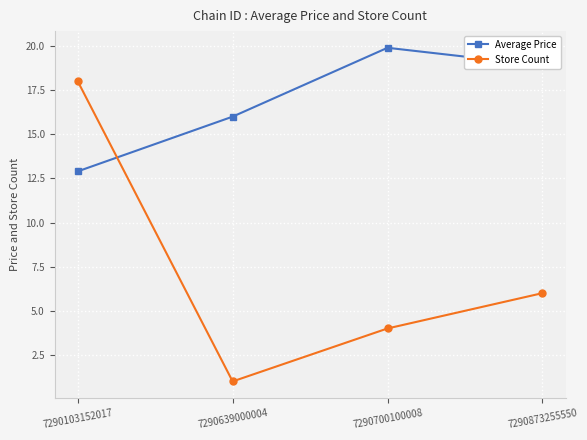

Is the value of Average Price at 7290873255550 greater than the value of Store Count at 7290639000004?

Yes